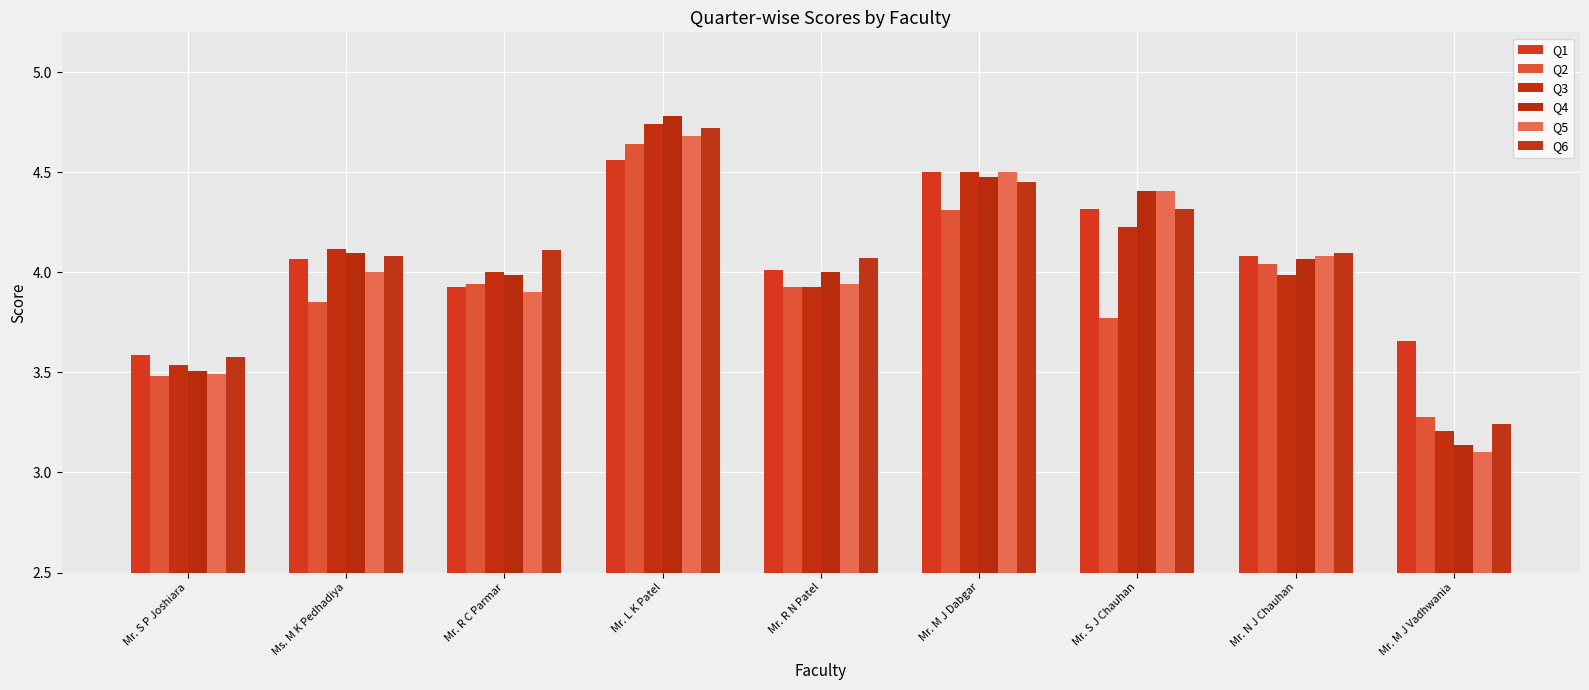

What is the spread (max minus min) of values at Mr. S J Chauhan?

0.6